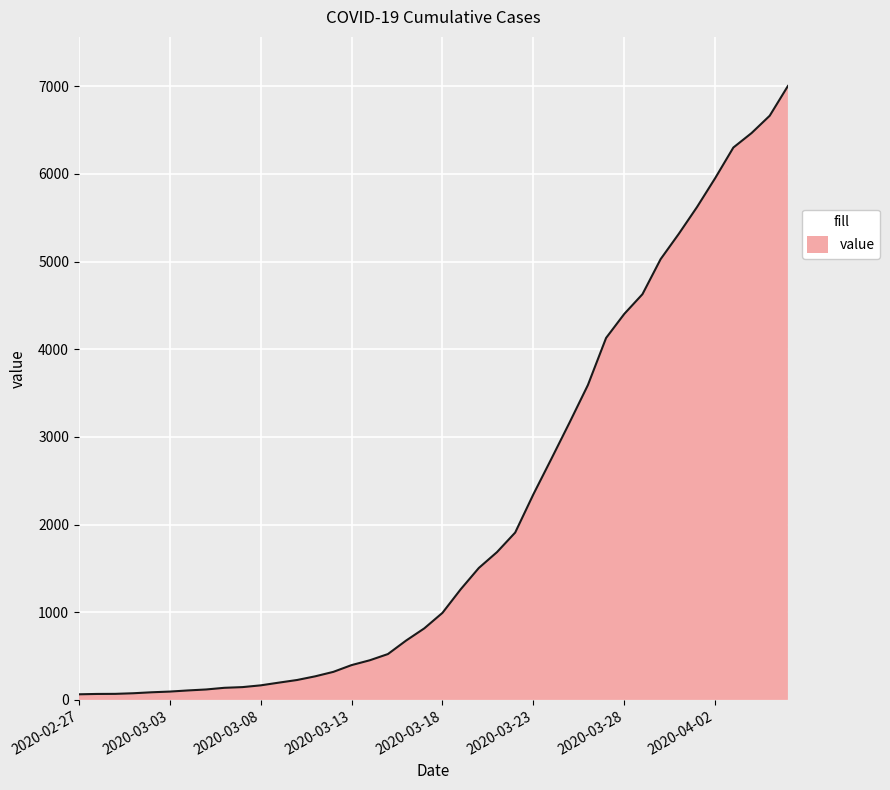

What is the maximum value shown in the chart?

7003